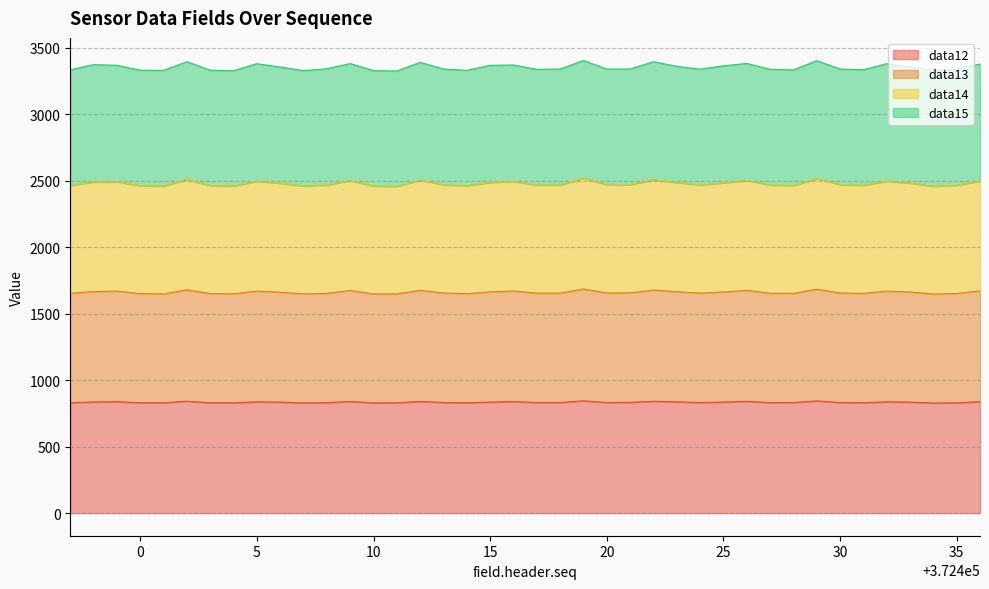

What is the minimum value for data12?

828